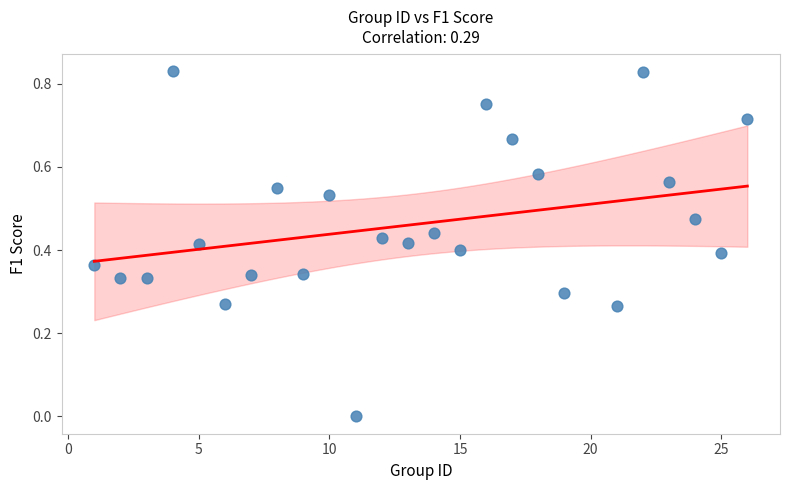

What is the range of X values (max minus min)?

25.0